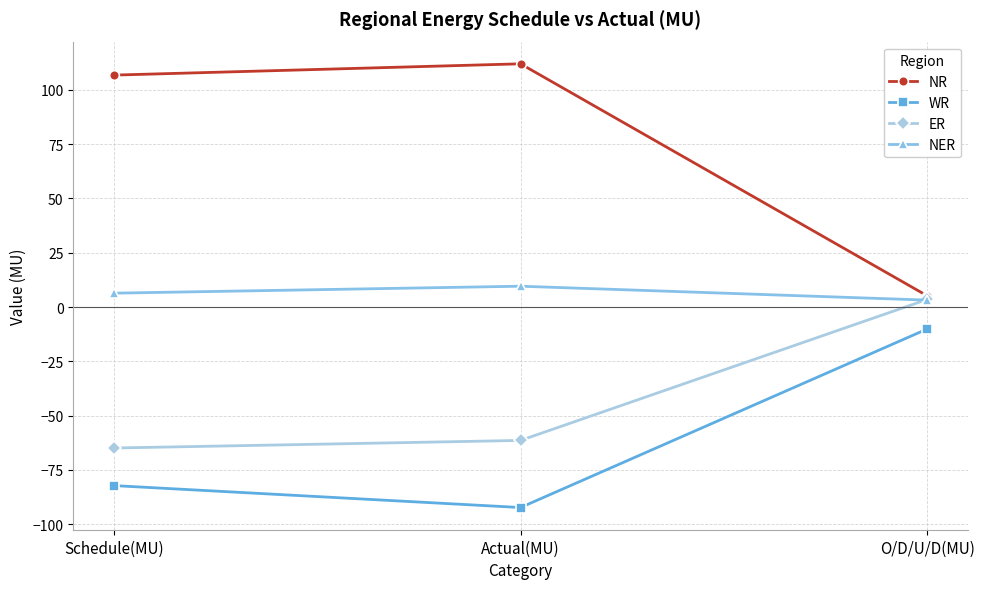

Reading right to left, list all the values displayed in this chart.

NR: O/D/U/D(MU)=5.2	Actual(MU)=112.0	Schedule(MU)=106.8
WR: O/D/U/D(MU)=-10.1	Actual(MU)=-92.3	Schedule(MU)=-82.2
ER: O/D/U/D(MU)=3.5	Actual(MU)=-61.4	Schedule(MU)=-64.9
NER: O/D/U/D(MU)=3.2	Actual(MU)=9.6	Schedule(MU)=6.4